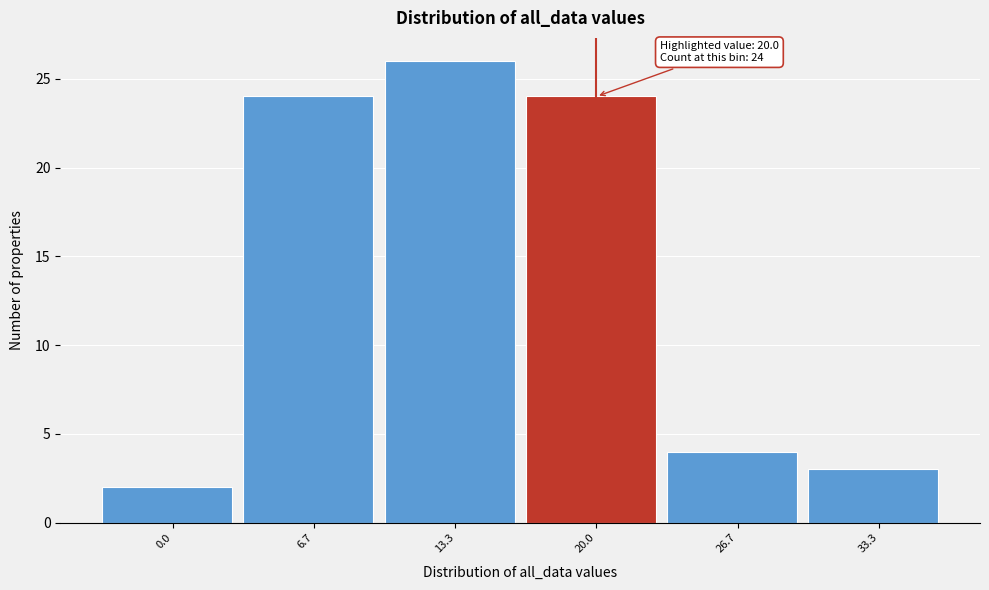

Which range on the x-axis has the tallest bar?

10 to 17